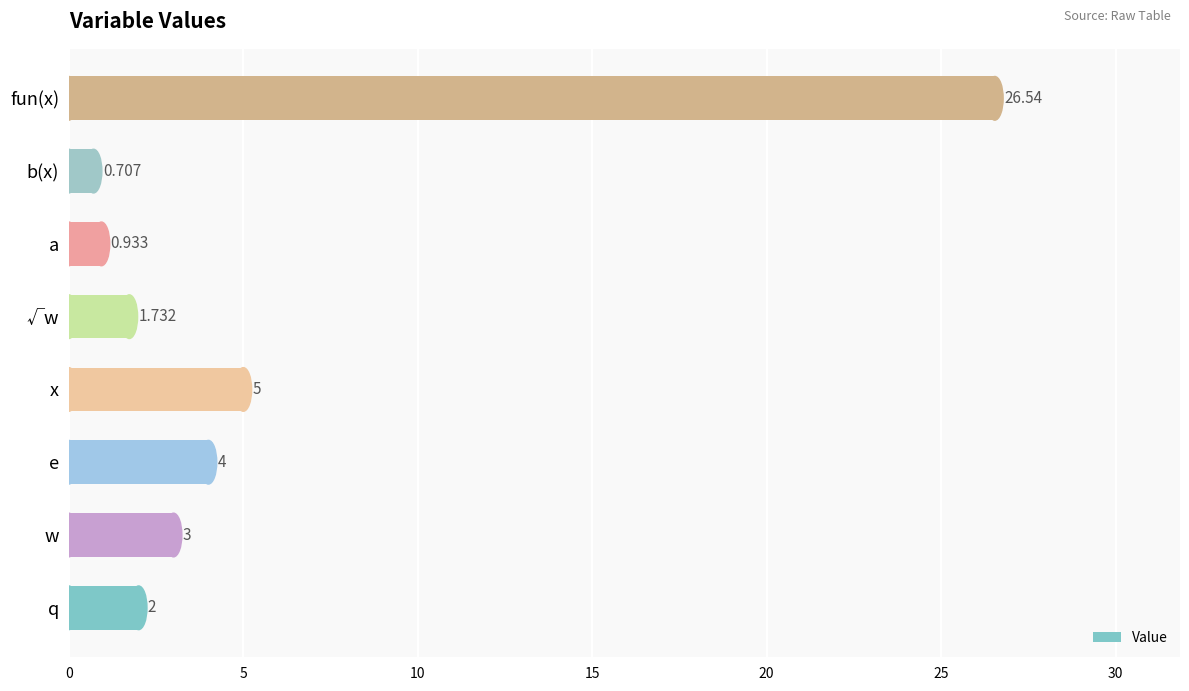

At which label is the value closest to 13?

x